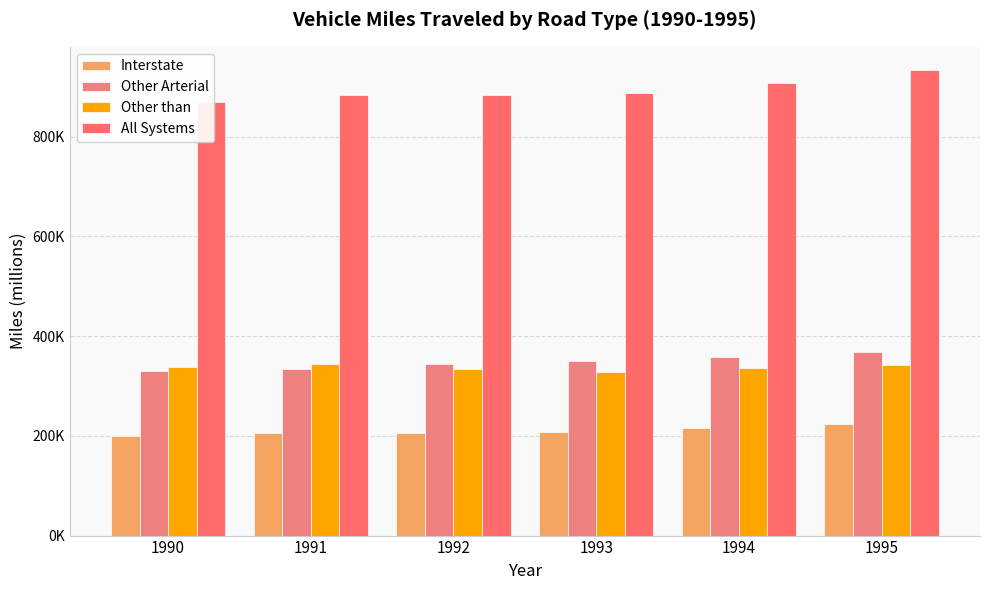

Is the value of All Systems at 1991 greater than the value of Other than at 1992?

Yes